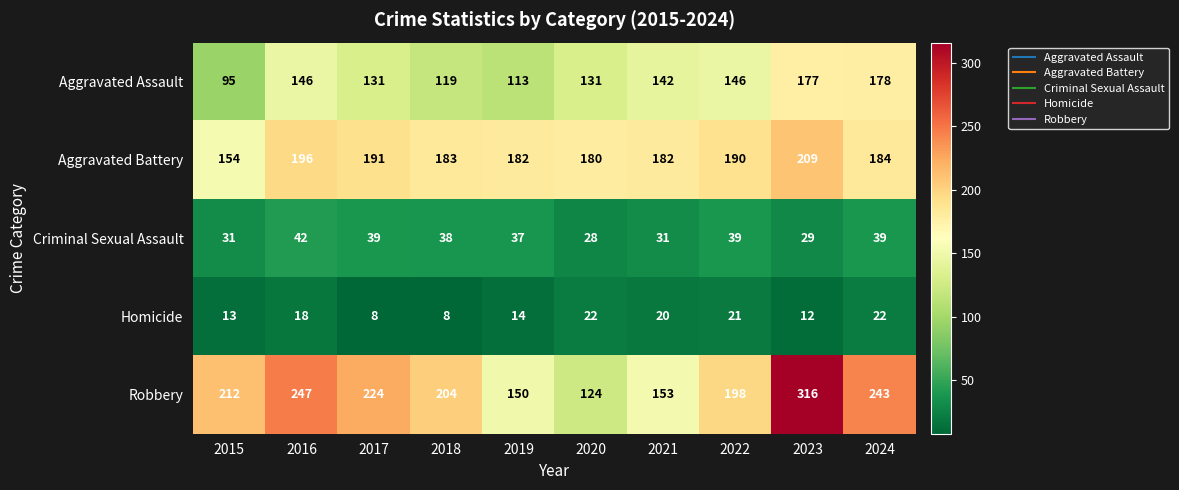

Where does the Aggravated Battery series first go above 184?

2016